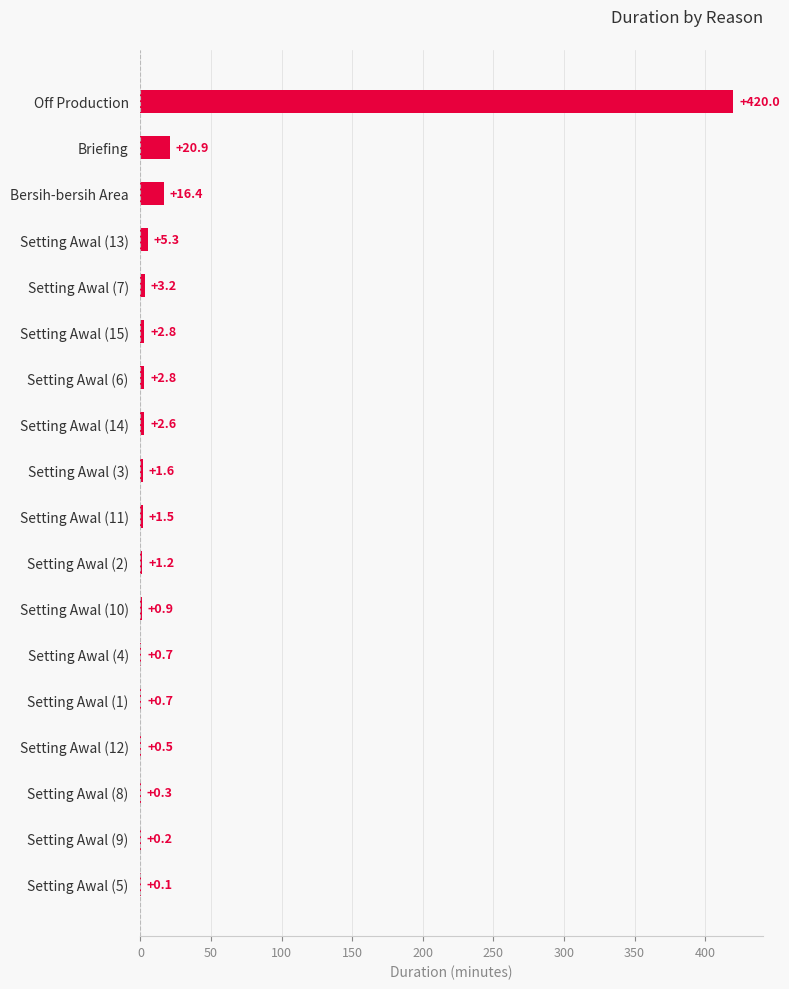

At which category does the chart reach its peak across all series?

Off Production